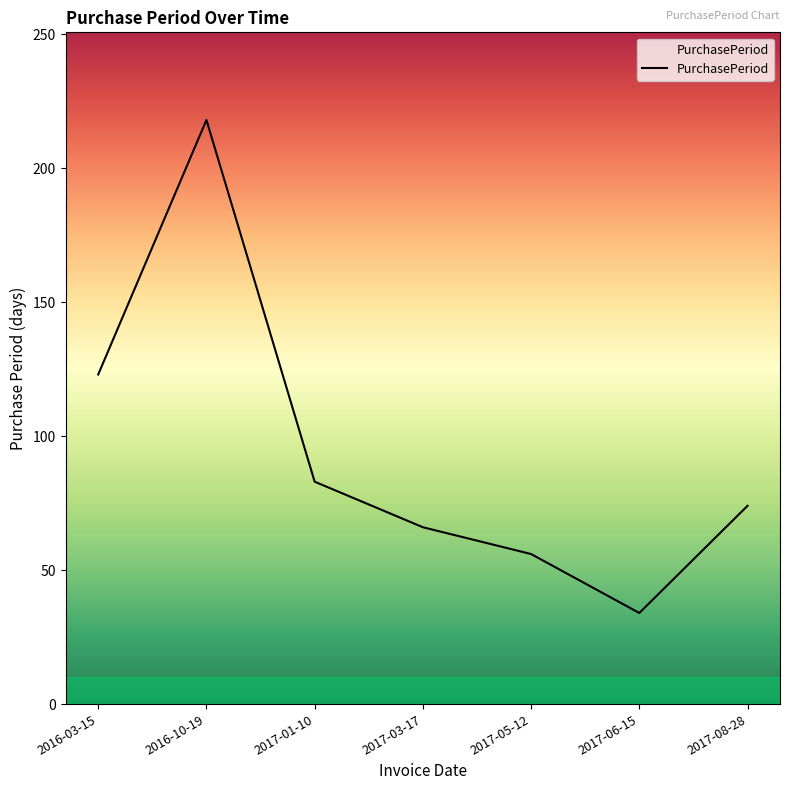

True or false: the data shows 34 at 2017-06-15.

True